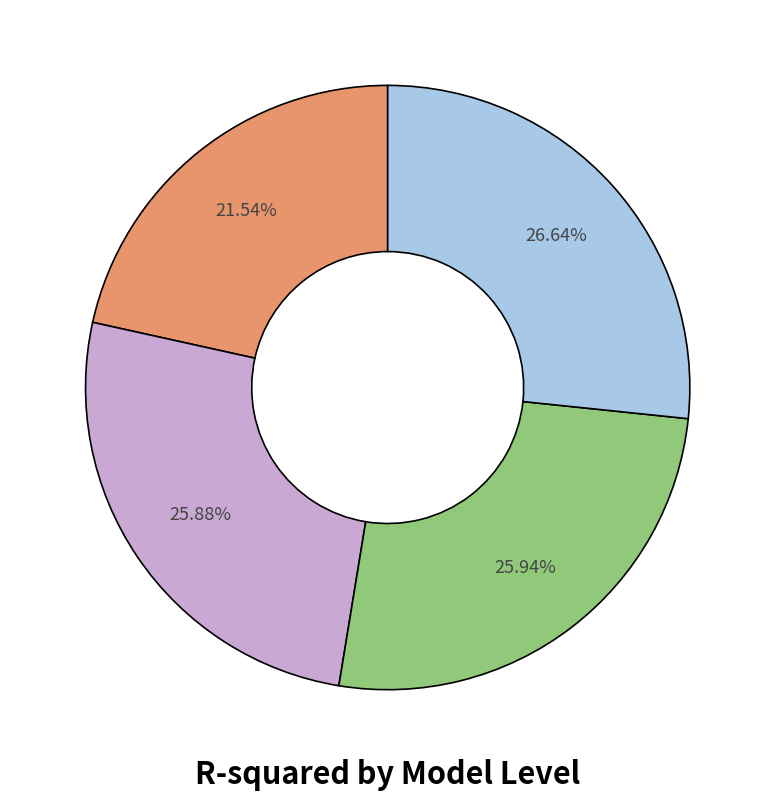

Is there a majority slice in this chart?

No